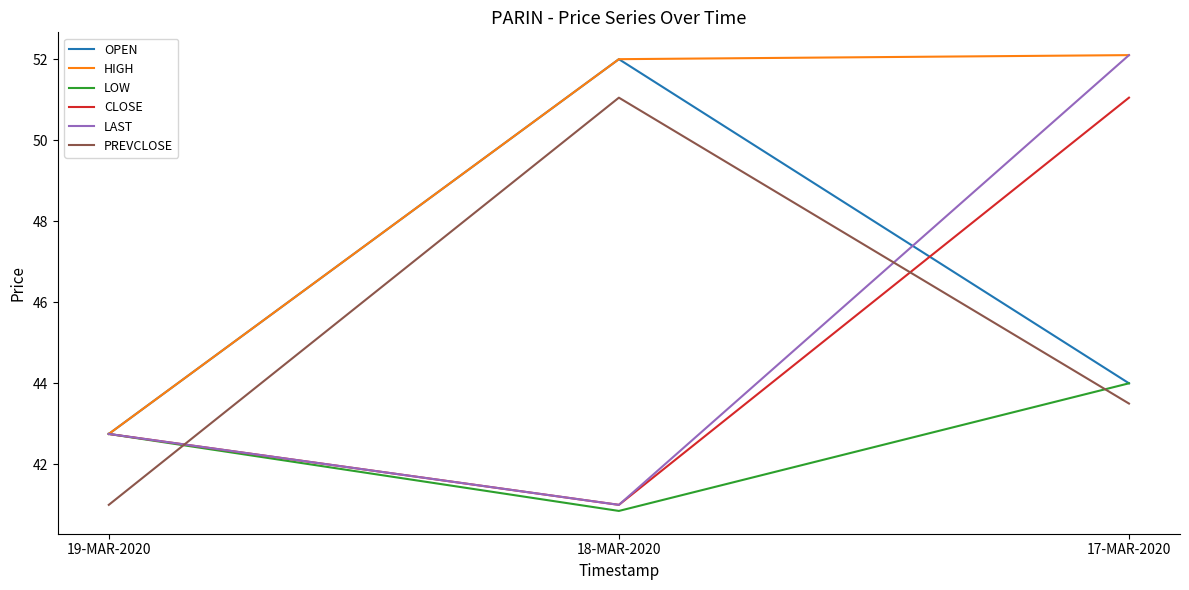

Rank the categories by LOW value from highest to lowest.

17-MAR-2020, 19-MAR-2020, 18-MAR-2020